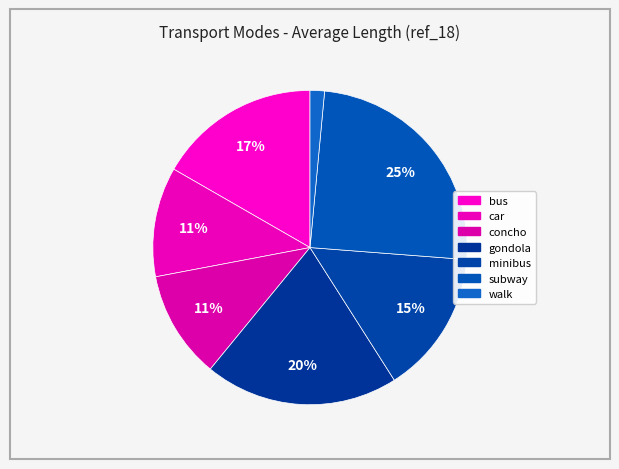

To the nearest percent, what portion does walk represent?

1%